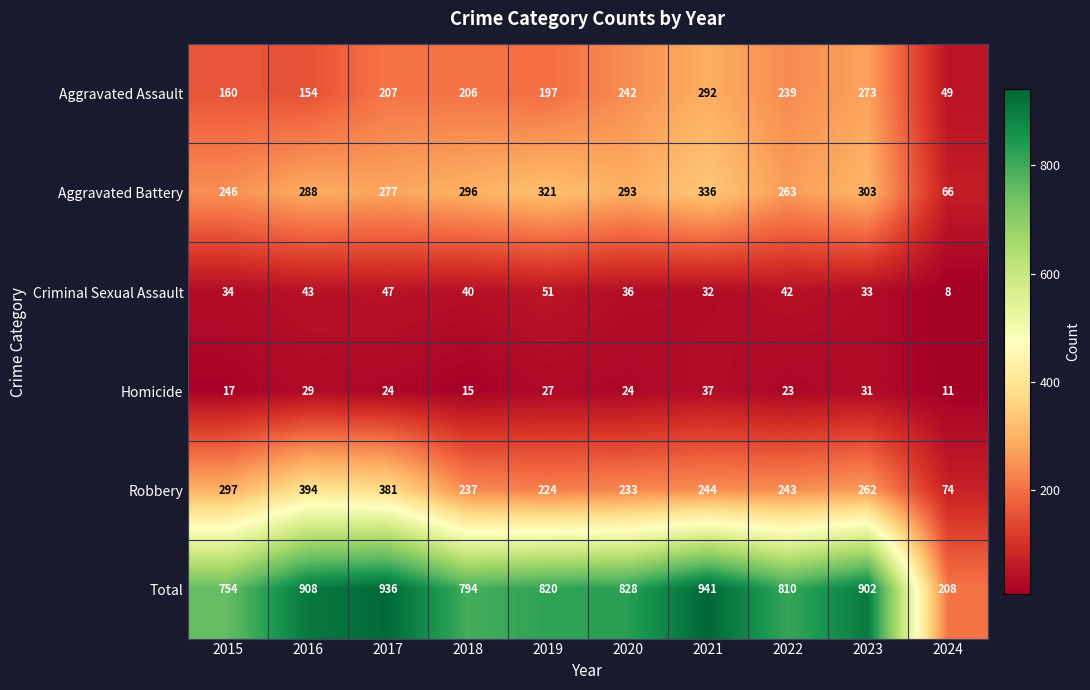

What is the maximum value shown in the chart?

941